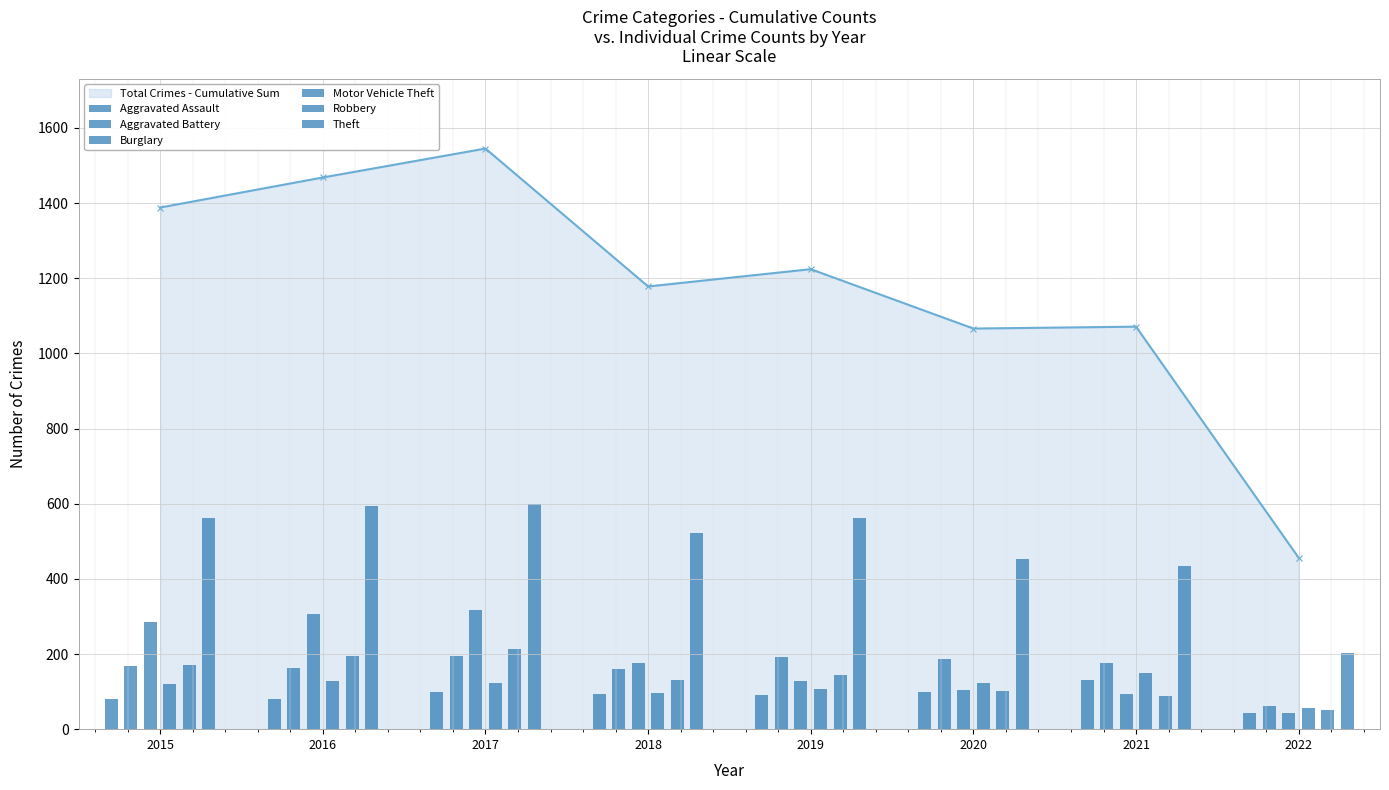

What is the highest value of the Total Crimes - Cumulative Sum series?

1545